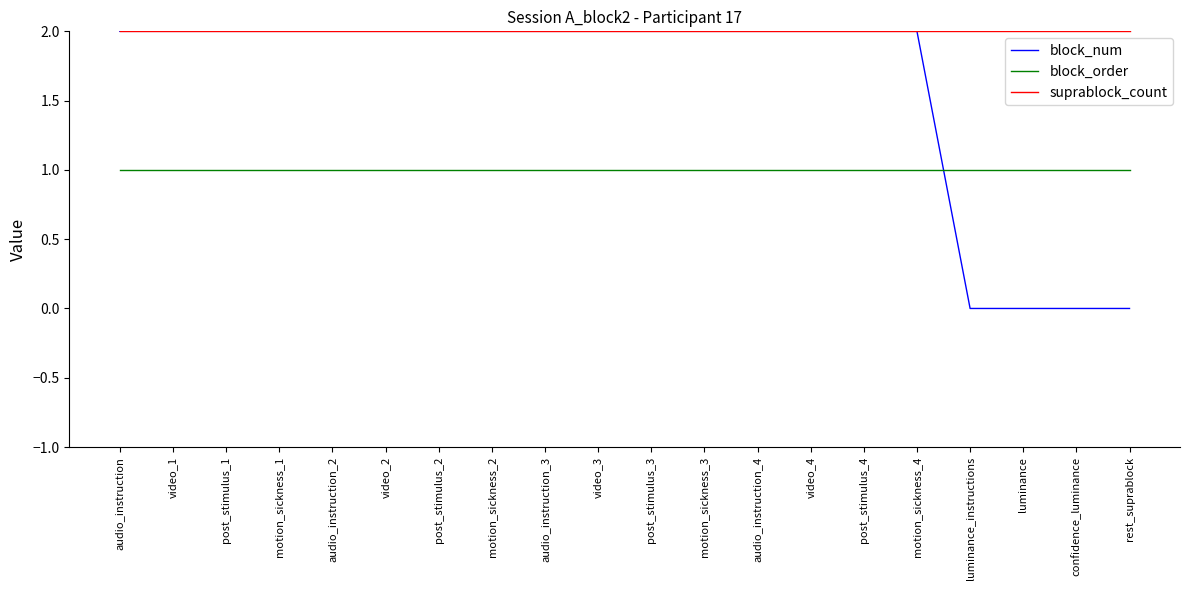

True or false: block_num and block_order intersect in this chart.

True